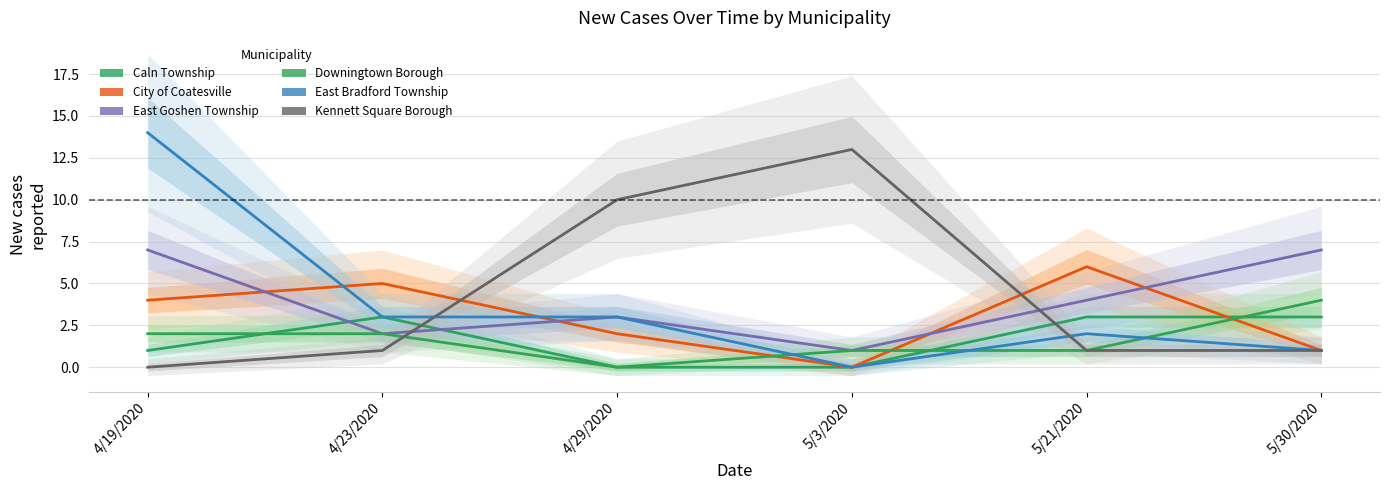

What position from the right is 4/29/2020?

4